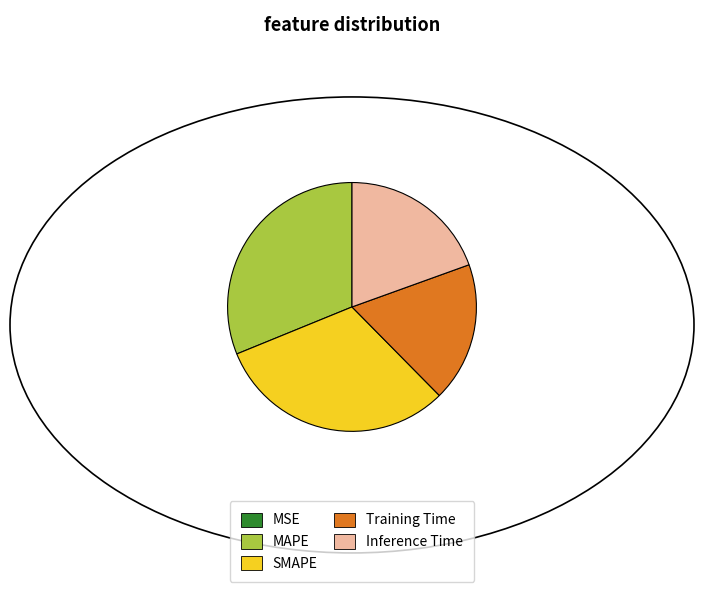

Is there any slice that represents more than half of the pie?

No